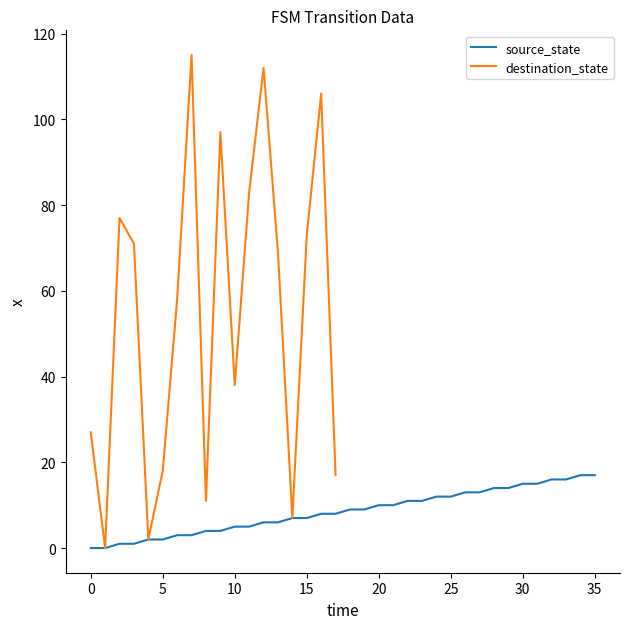

The value of source_state at 30 is 15. True or false?

True